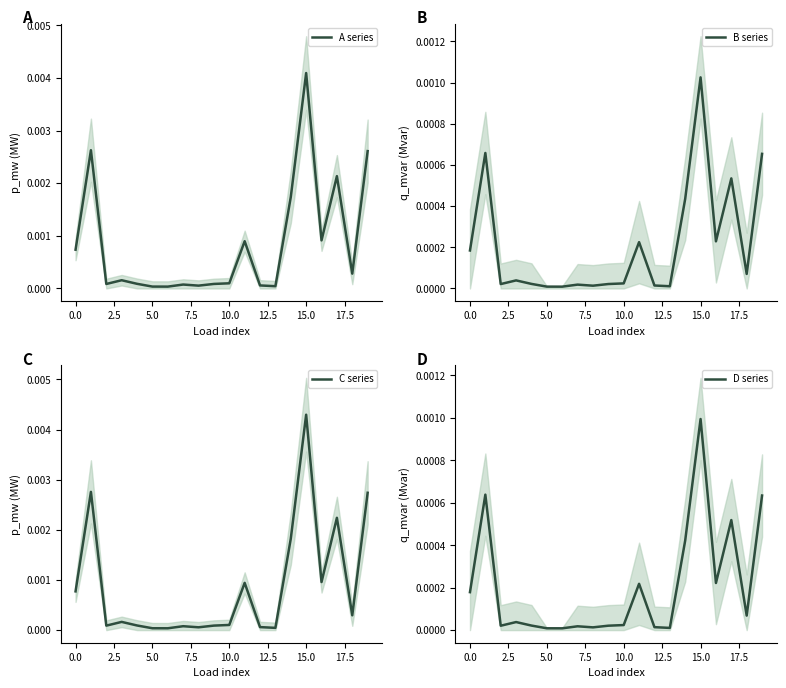

Which category has the highest value in the D series series?

15.0